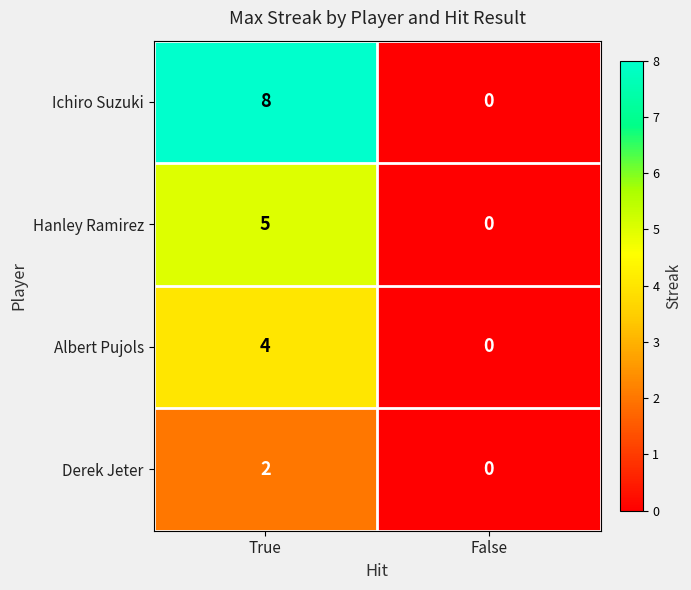

What is the difference between the Hanley Ramirez values at True and False?

5